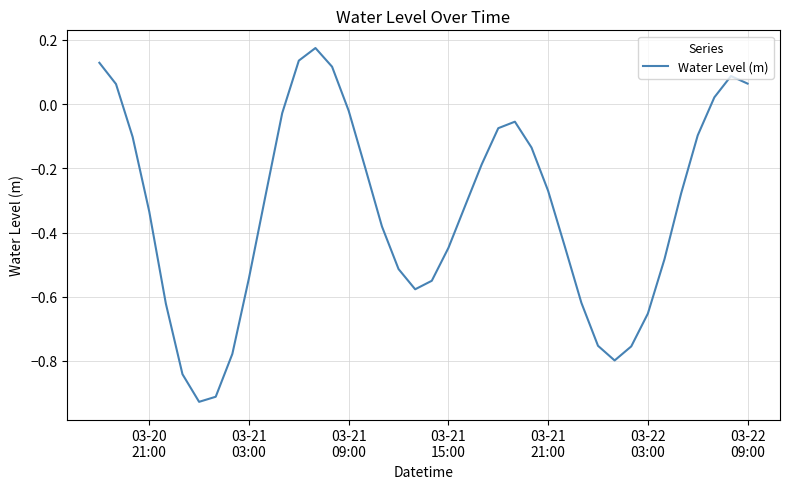

What is the difference between the maximum and minimum values?

1.1